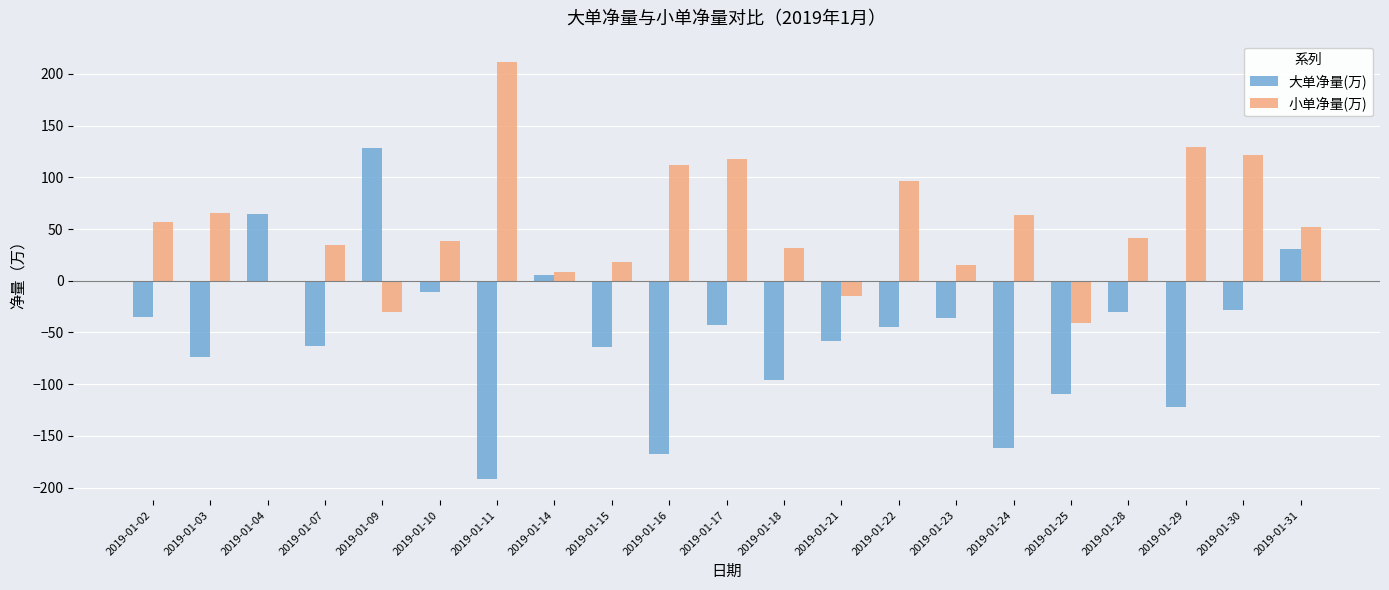

Count the number of categories in the chart.

21